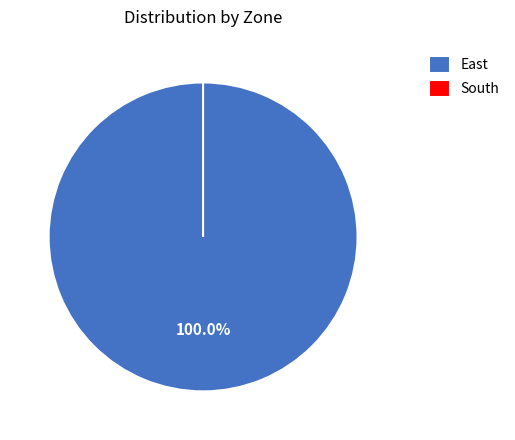

Which slice is the largest?

East